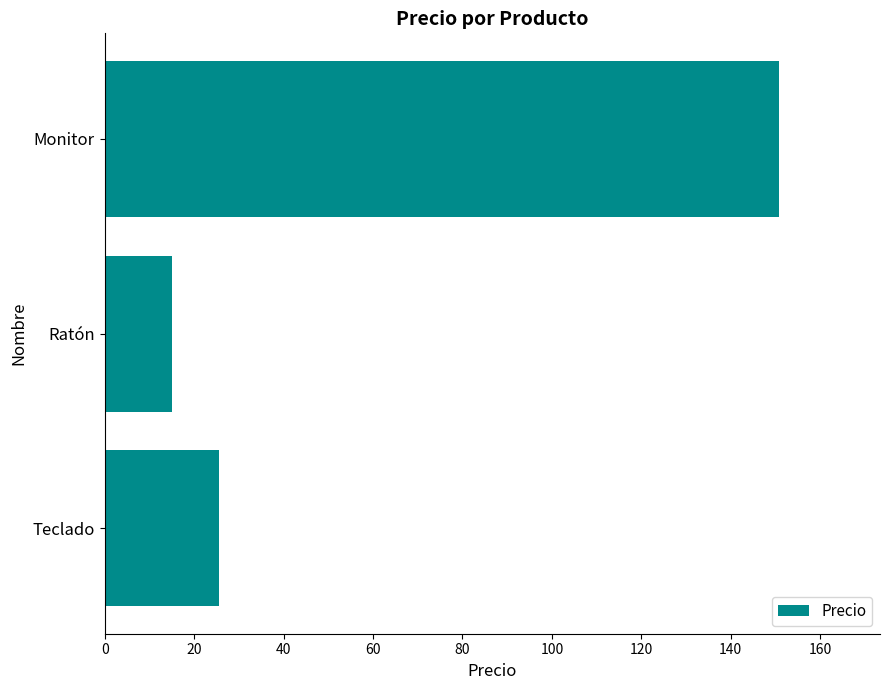

Is it true that the value at Teclado is 17.7?

False